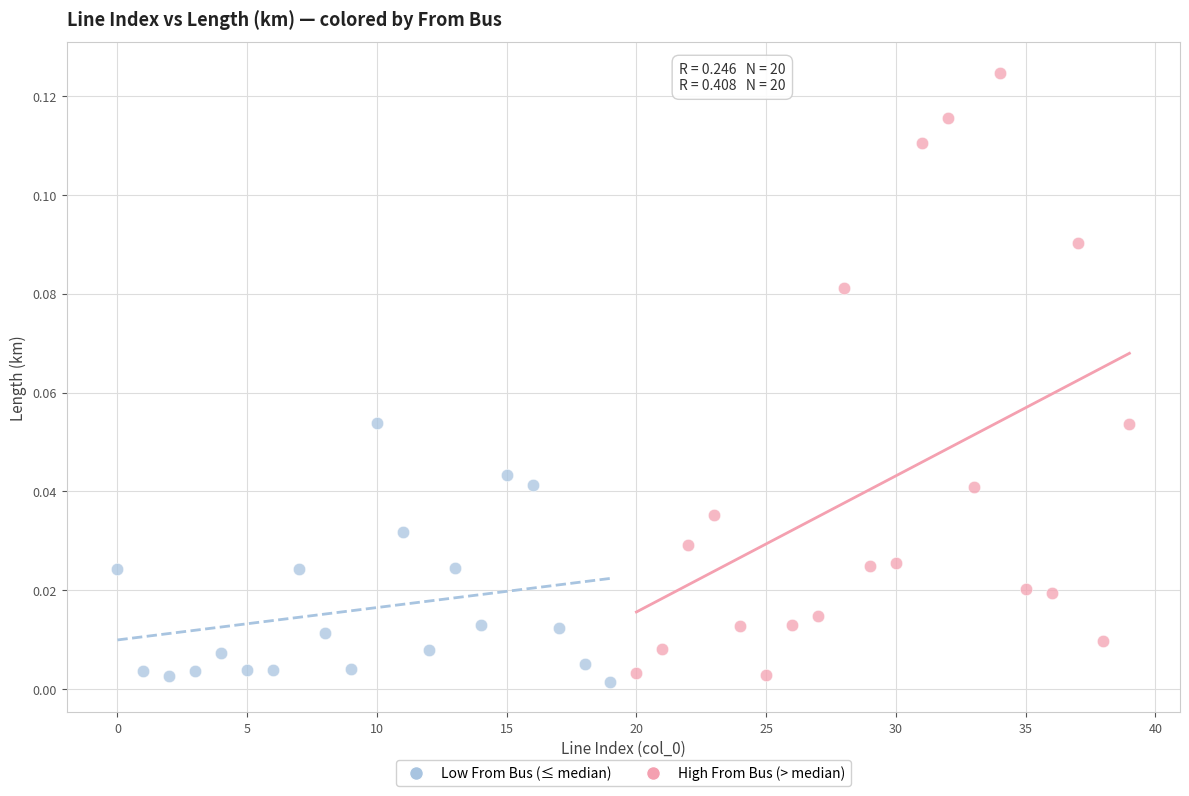

Which series has the largest Y range (max minus min)?

High From Bus (> median)